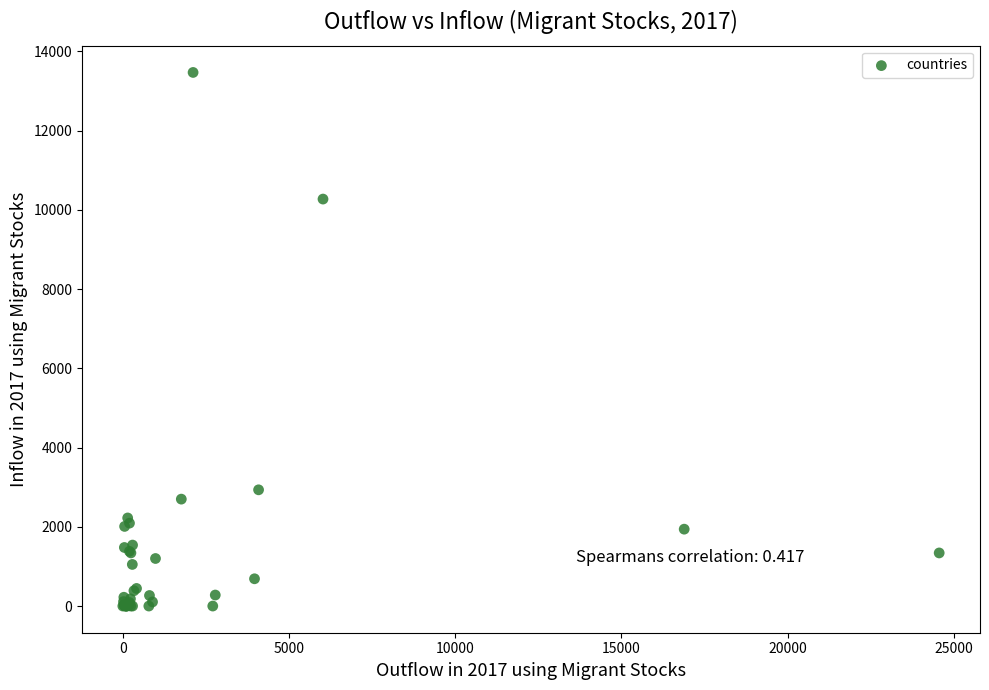

What Y value in the scatter plot is closest to 6734?

10273.0